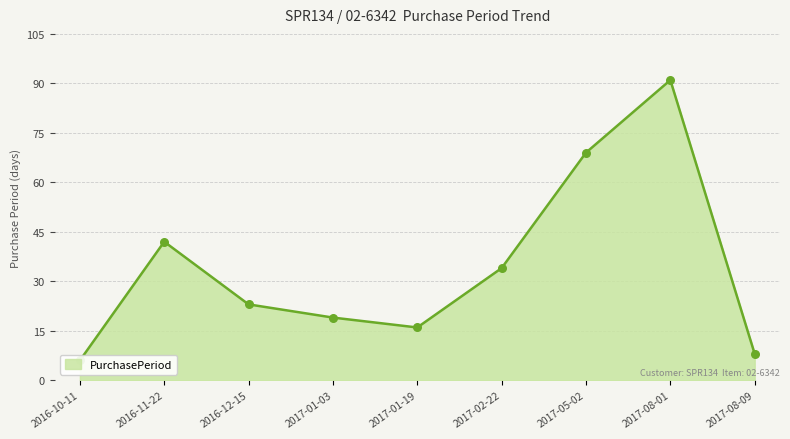

Which has a higher value, 2016-12-15 or 2017-01-03?

2016-12-15